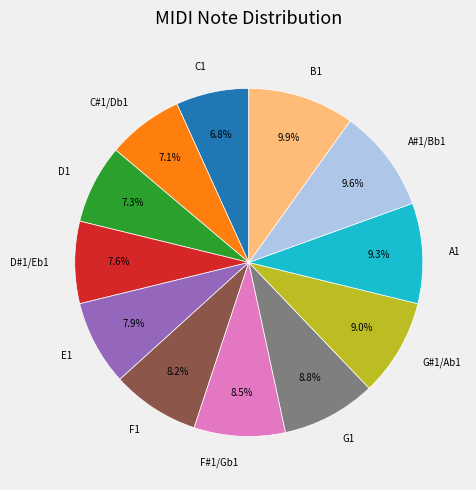

What percentage is the B1 slice, to the nearest percent?

10%